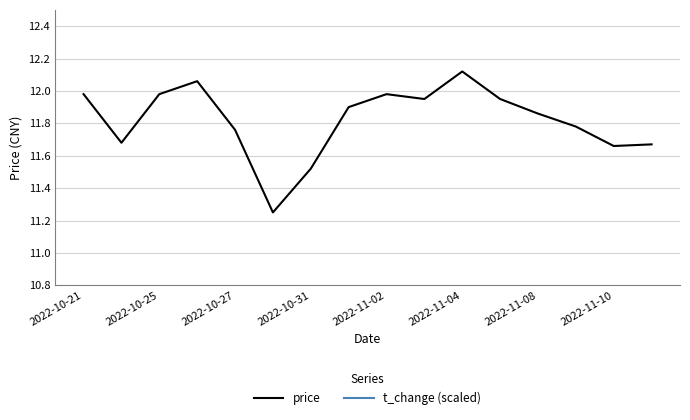

What is the difference between the highest and lowest values at 2022-11-02?

2.8